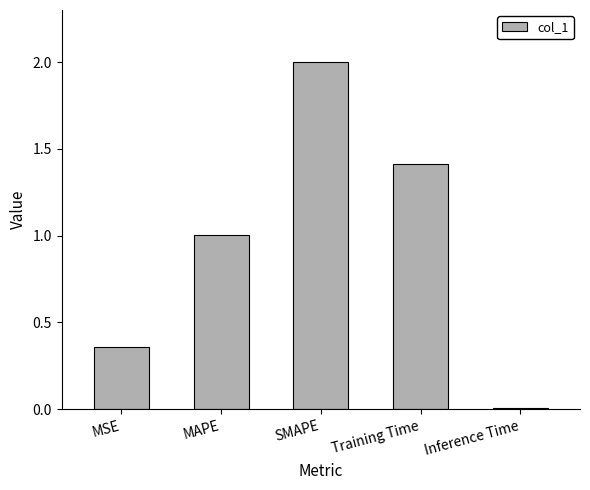

What is the label of the 5th bar from the left?

Inference Time